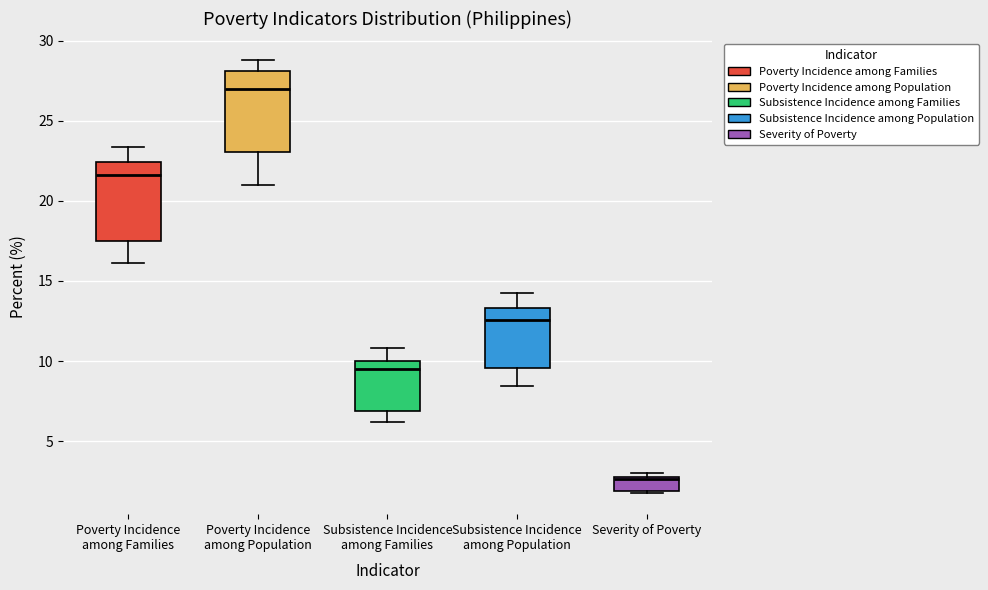

Which box has the highest median line?

Poverty Incidence among Population